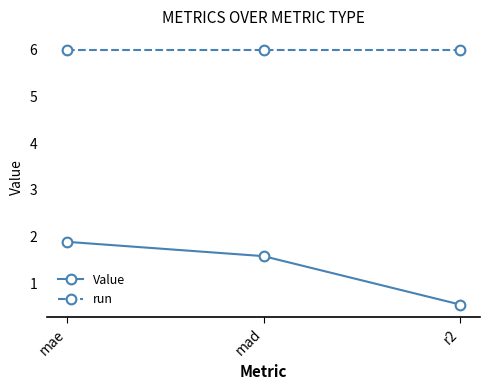

Reading right to left, what are all the values shown in this chart?

Value: r2=0.5	mad=1.6	mae=1.9
run: r2=6.0	mad=6.0	mae=6.0